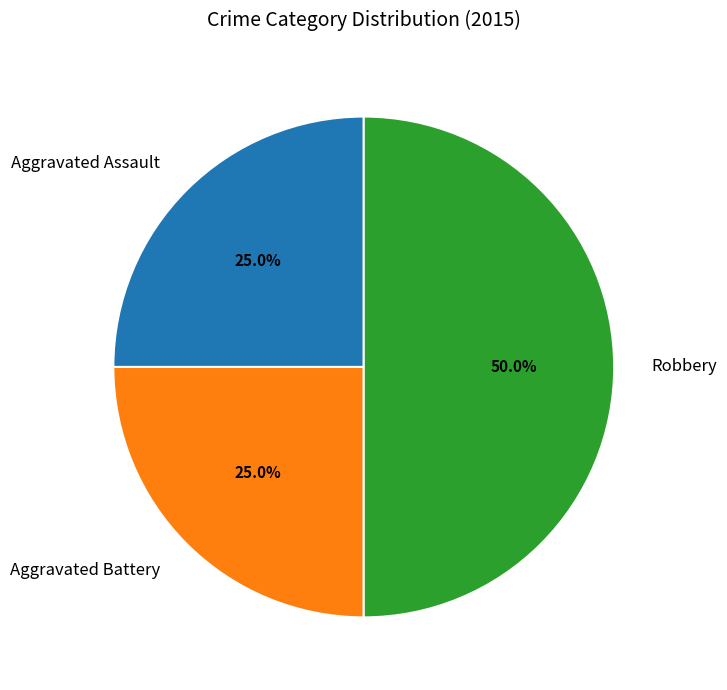

To the nearest percent, what portion does Aggravated Assault represent?

25%